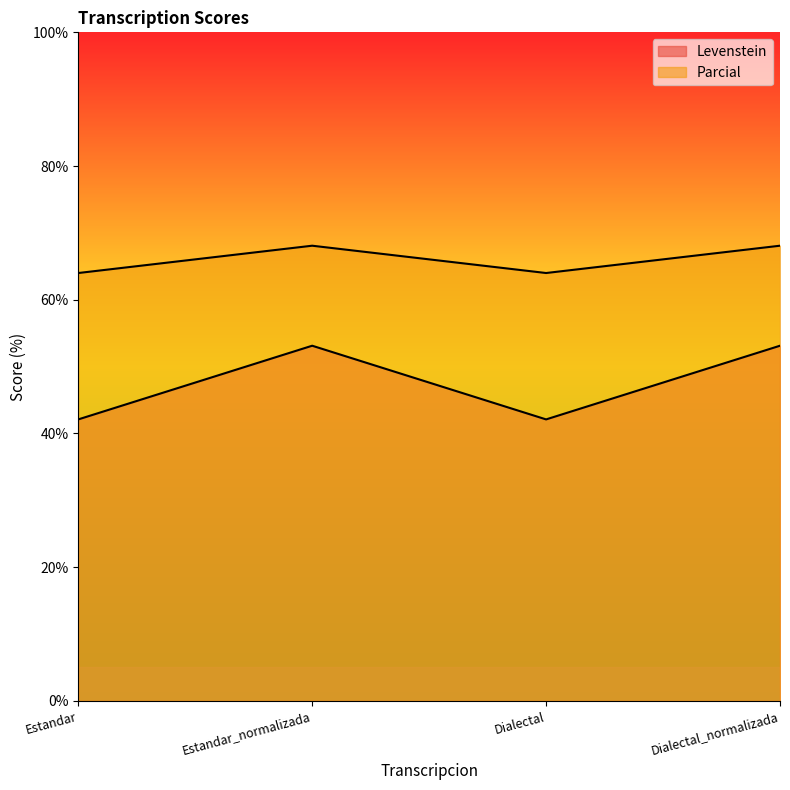

What is the label of the 2nd point from the left?

Estandar_normalizada